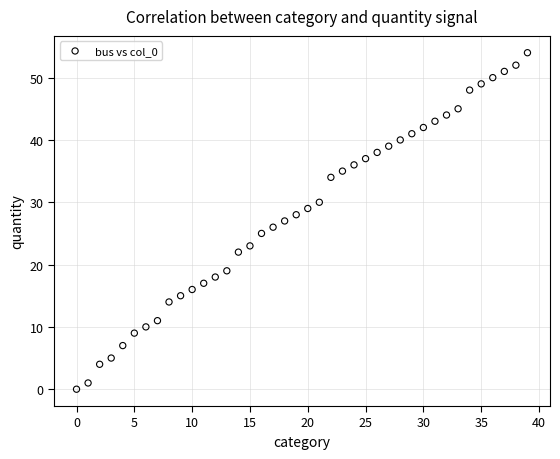

What is the range of Y values (max minus min)?

54